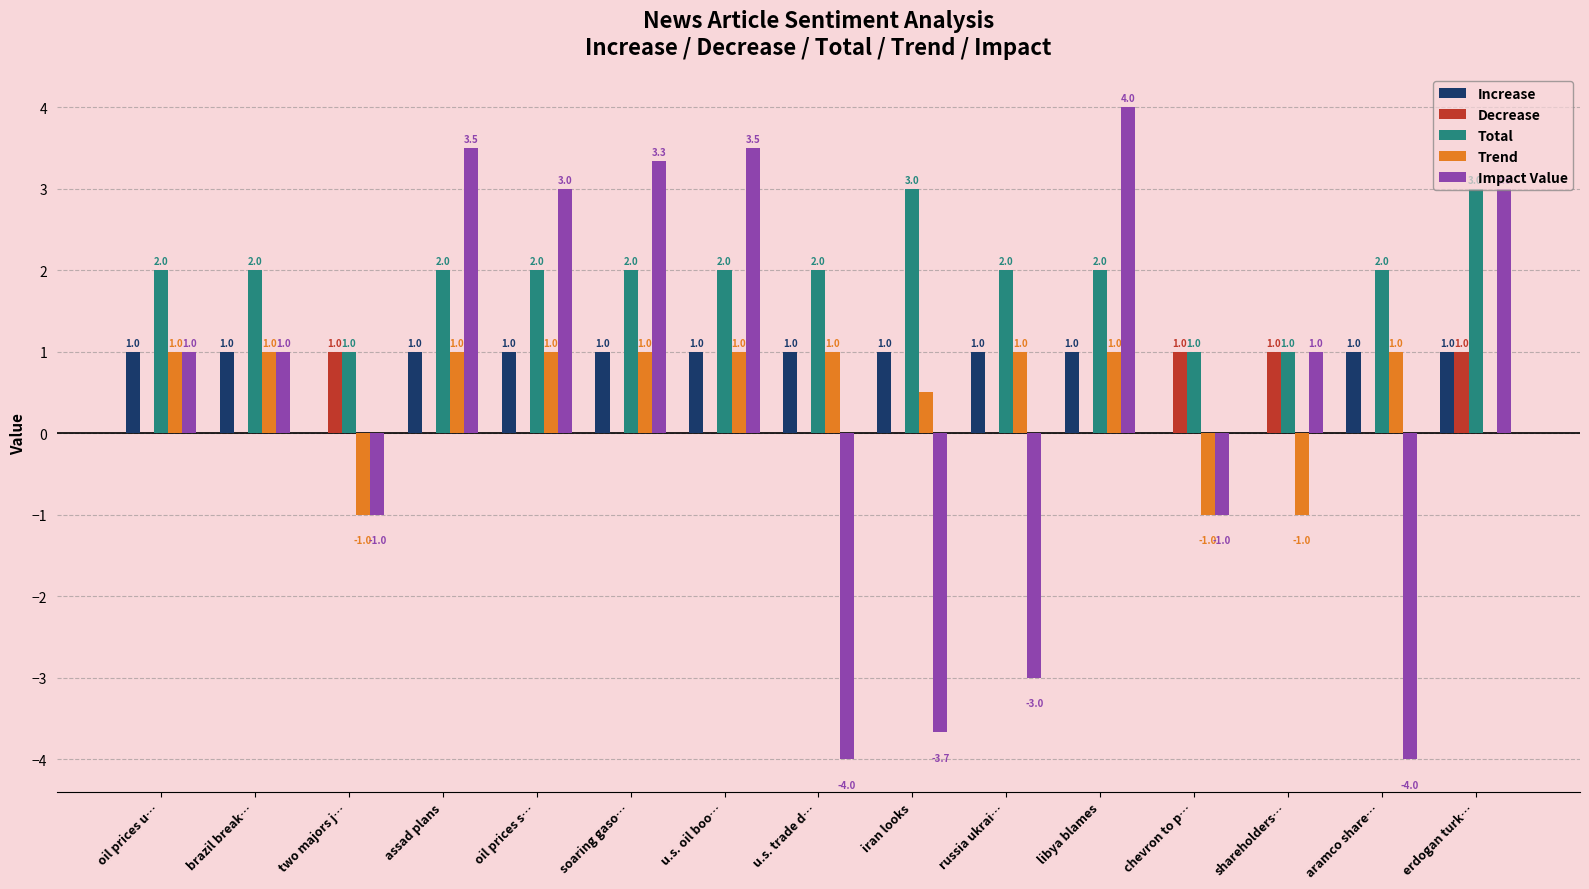

Reading left to right, what are all the values shown in this chart?

Increase: oil prices u…=1.0	brazil break…=1.0	two majors j…=0.0	assad plans=1.0	oil prices s…=1.0	soaring gaso…=1.0	u.s. oil boo…=1.0	u.s. trade d…=1.0	iran looks=1.0	russia ukrai…=1.0	libya blames=1.0	chevron to p…=0.0	shareholders…=0.0	aramco share…=1.0	erdogan turk…=1.0
Decrease: oil prices u…=0.0	brazil break…=0.0	two majors j…=1.0	assad plans=0.0	oil prices s…=0.0	soaring gaso…=0.0	u.s. oil boo…=0.0	u.s. trade d…=0.0	iran looks=0.0	russia ukrai…=0.0	libya blames=0.0	chevron to p…=1.0	shareholders…=1.0	aramco share…=0.0	erdogan turk…=1.0
Total: oil prices u…=2.0	brazil break…=2.0	two majors j…=1.0	assad plans=2.0	oil prices s…=2.0	soaring gaso…=2.0	u.s. oil boo…=2.0	u.s. trade d…=2.0	iran looks=3.0	russia ukrai…=2.0	libya blames=2.0	chevron to p…=1.0	shareholders…=1.0	aramco share…=2.0	erdogan turk…=3.0
Trend: oil prices u…=1.0	brazil break…=1.0	two majors j…=-1.0	assad plans=1.0	oil prices s…=1.0	soaring gaso…=1.0	u.s. oil boo…=1.0	u.s. trade d…=1.0	iran looks=0.5	russia ukrai…=1.0	libya blames=1.0	chevron to p…=-1.0	shareholders…=-1.0	aramco share…=1.0	erdogan turk…=0.0
Impact Value: oil prices u…=1.0	brazil break…=1.0	two majors j…=-1.0	assad plans=3.5	oil prices s…=3.0	soaring gaso…=3.3	u.s. oil boo…=3.5	u.s. trade d…=-4.0	iran looks=-3.7	russia ukrai…=-3.0	libya blames=4.0	chevron to p…=-1.0	shareholders…=1.0	aramco share…=-4.0	erdogan turk…=3.0